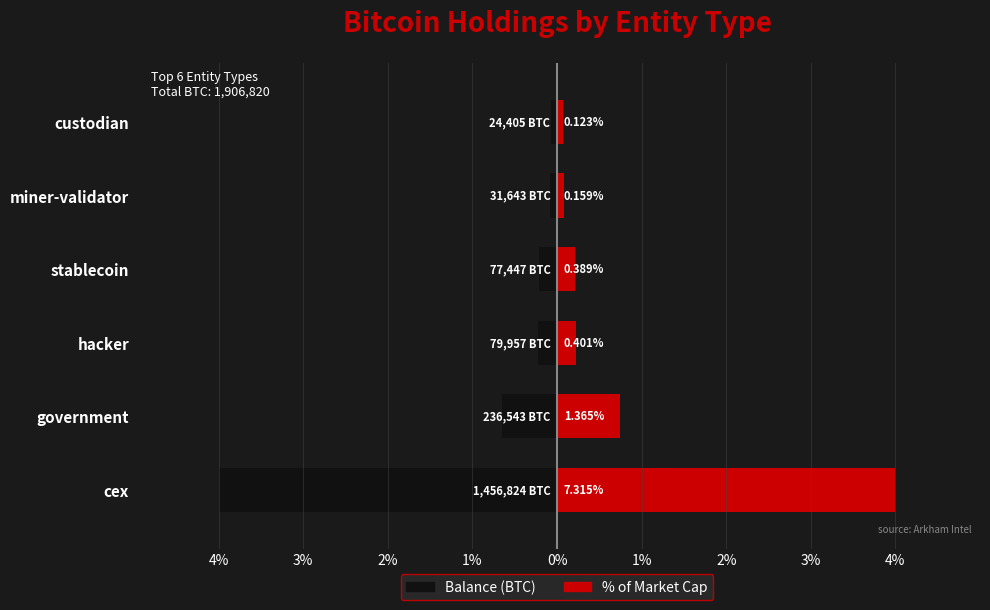

Which series changed the most between hacker and stablecoin?

Balance (BTC)